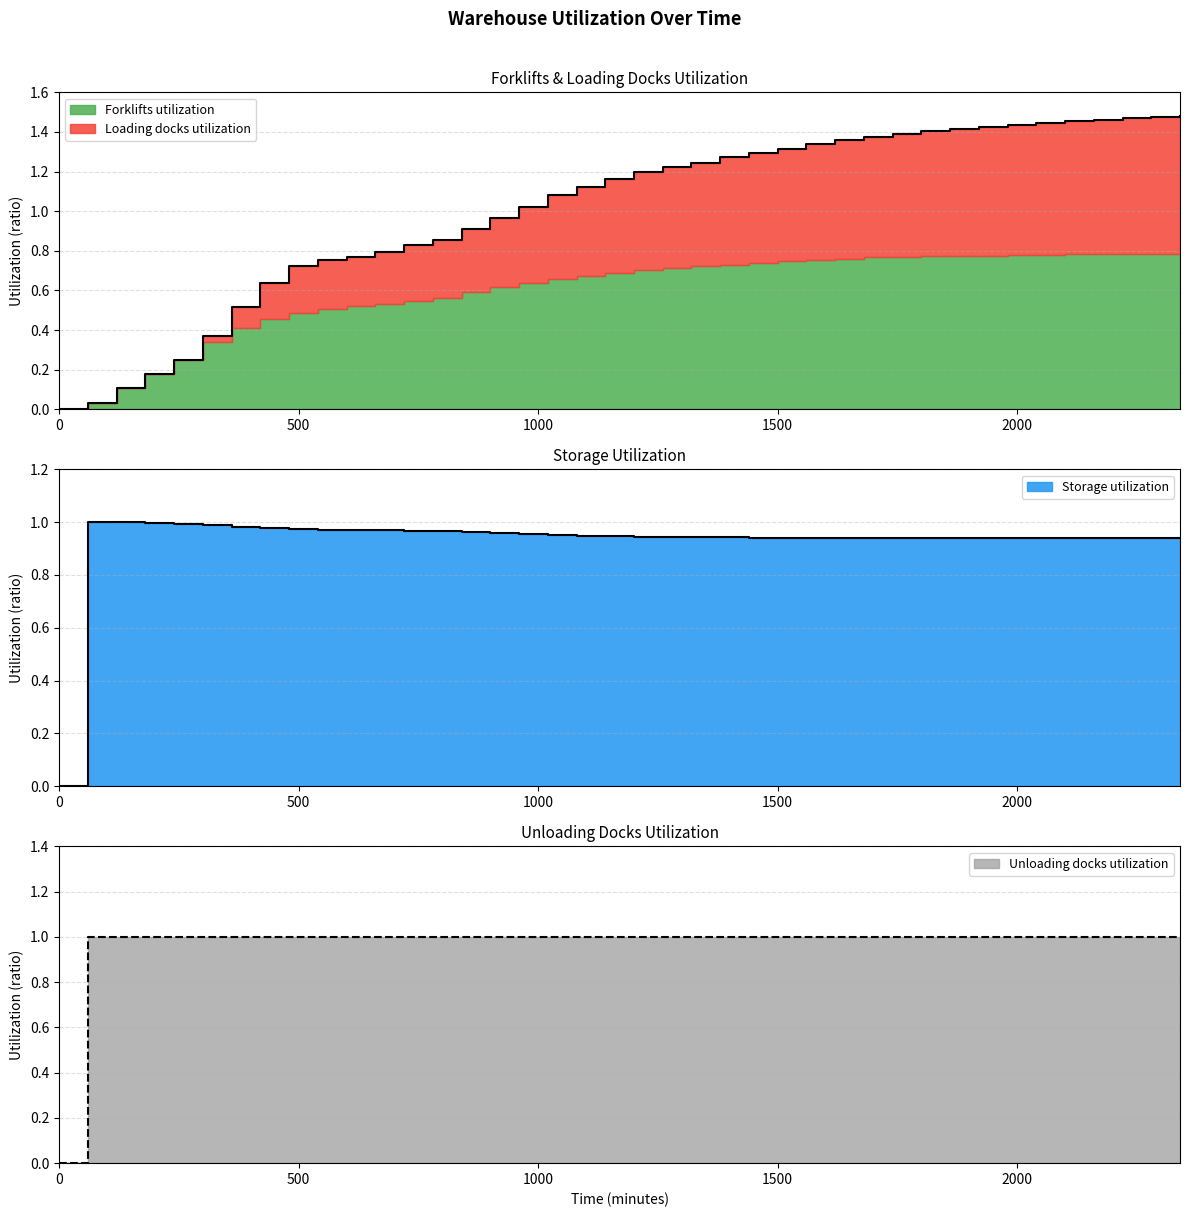

What is the value of the Unloading docks utilization point at the 29th from the left?

1.0